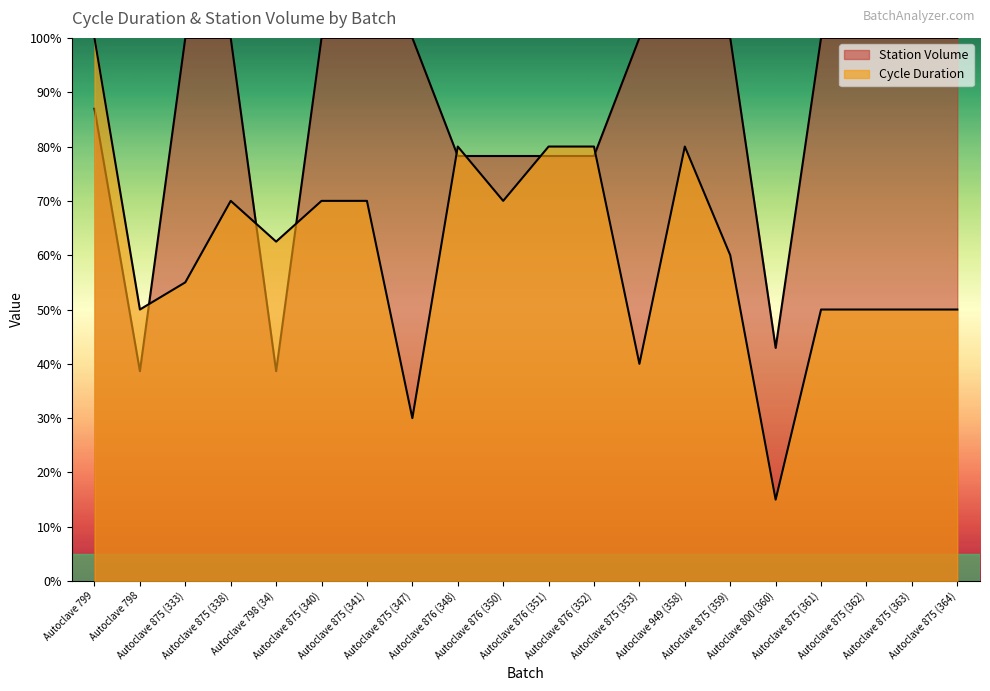

In Station Volume, how many points are lower than both neighbors (excluding endpoints)?

3